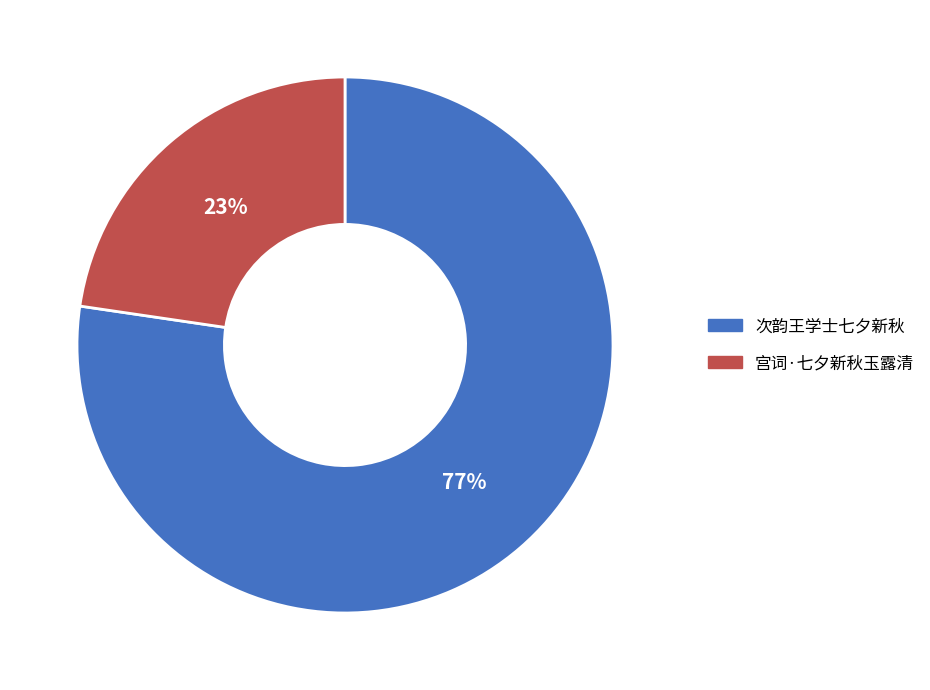

Which slice is the largest?

次韵王学士七夕新秋